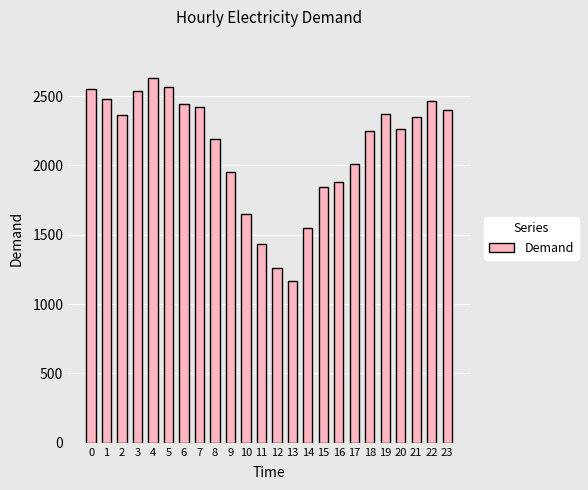

What is the value of the 15th bar from the left?

1548